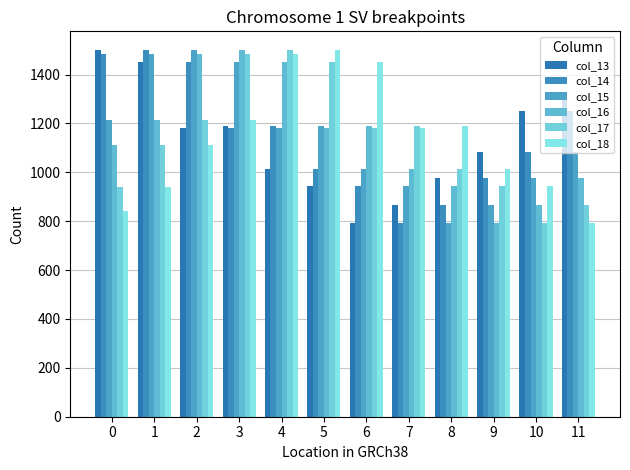

The value of col_18 at 8 is 1620.8. True or false?

False